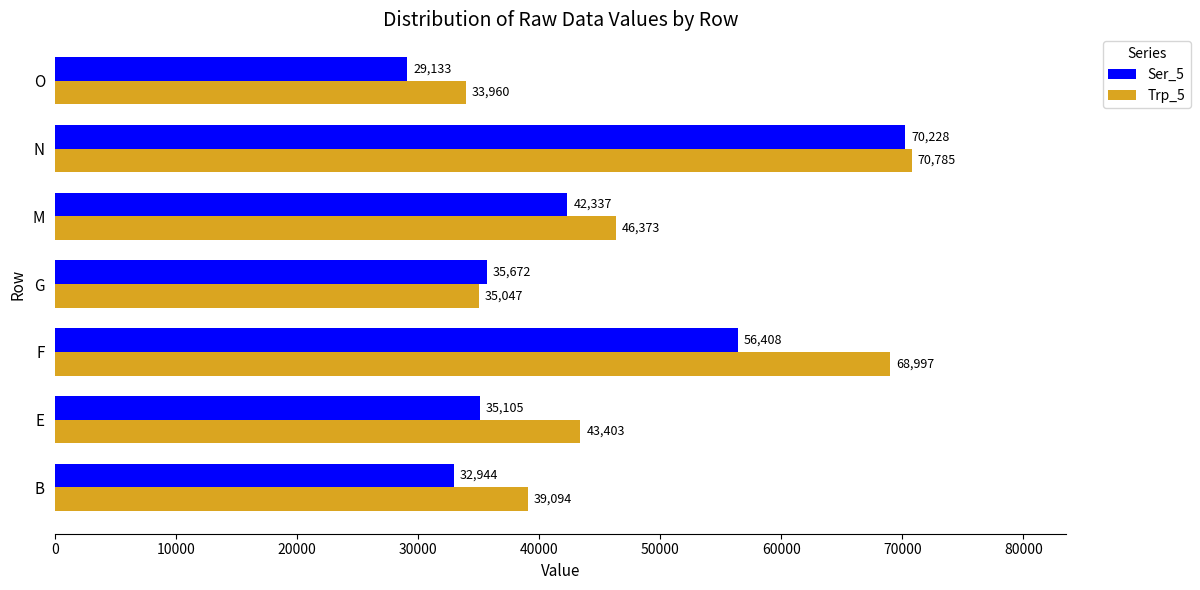

The value of Ser_5 at E is 35105. True or false?

True